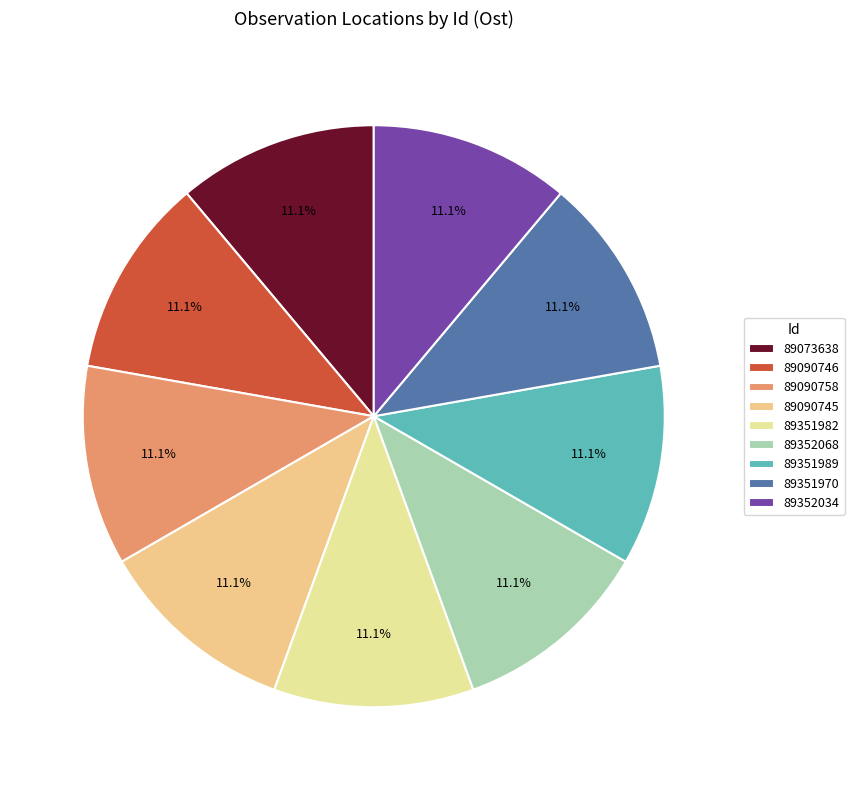

Is the sum of 89090758 and 89090746 greater than half?

No